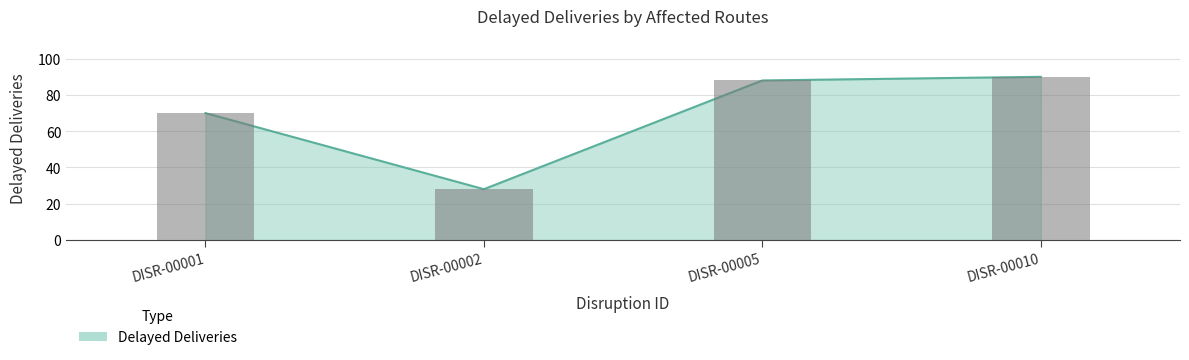

List the labels in order of value, largest first.

DISR-00010, DISR-00005, DISR-00001, DISR-00002